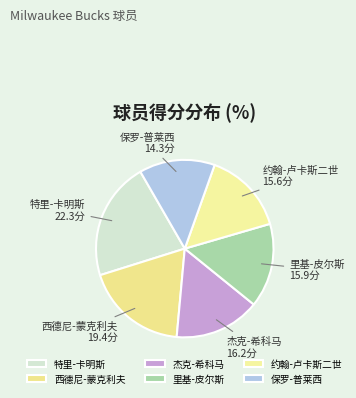

Is the sum of 保罗-普莱西 and 杰克-希科马 greater than half?

No